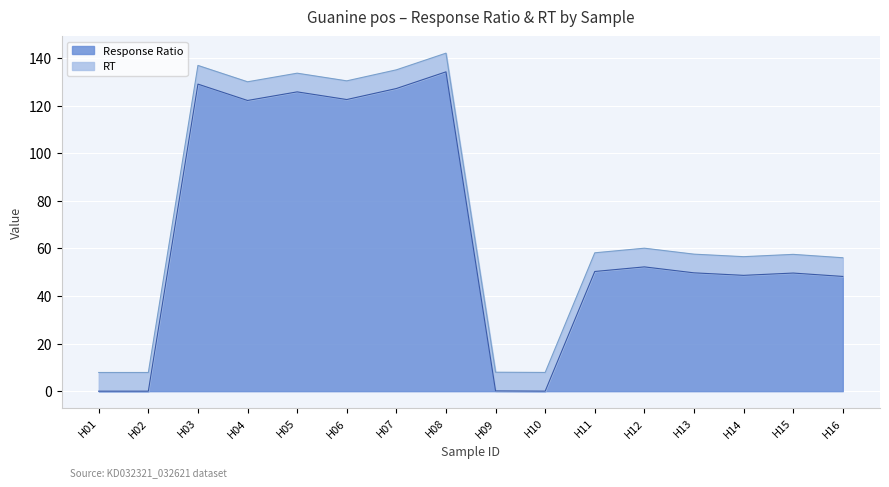

True or false: there are more than 0 points higher than both neighbors.

True